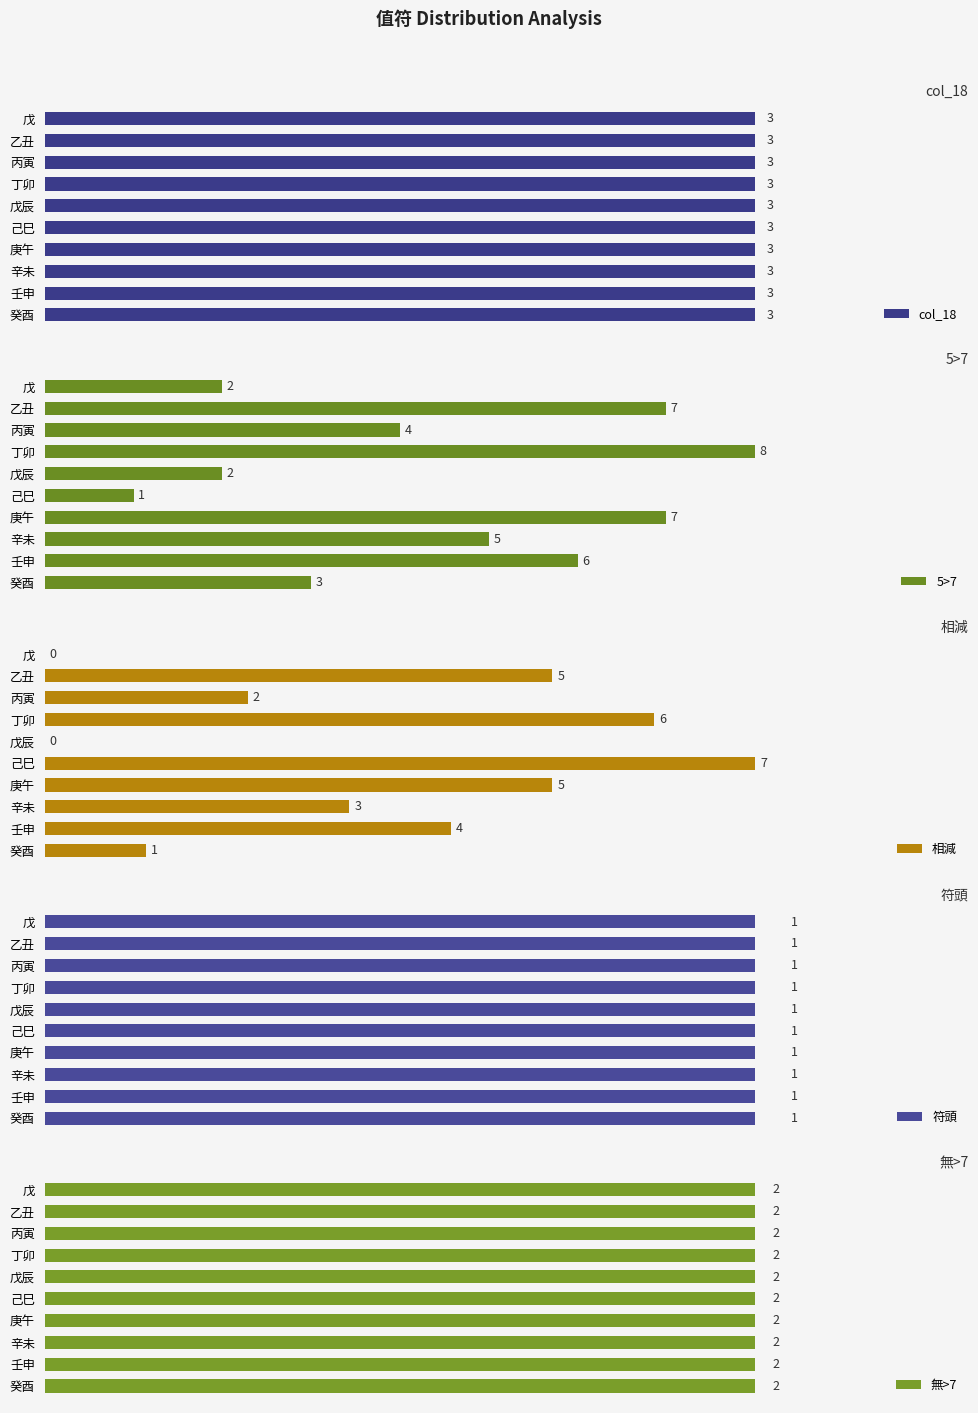

At which label is 5>7 closest to 4?

丙寅